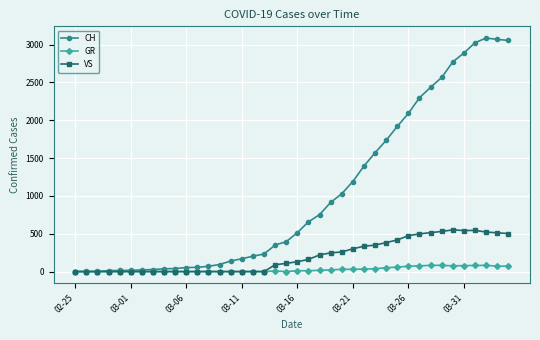

What is the maximum value shown in the chart?

3086